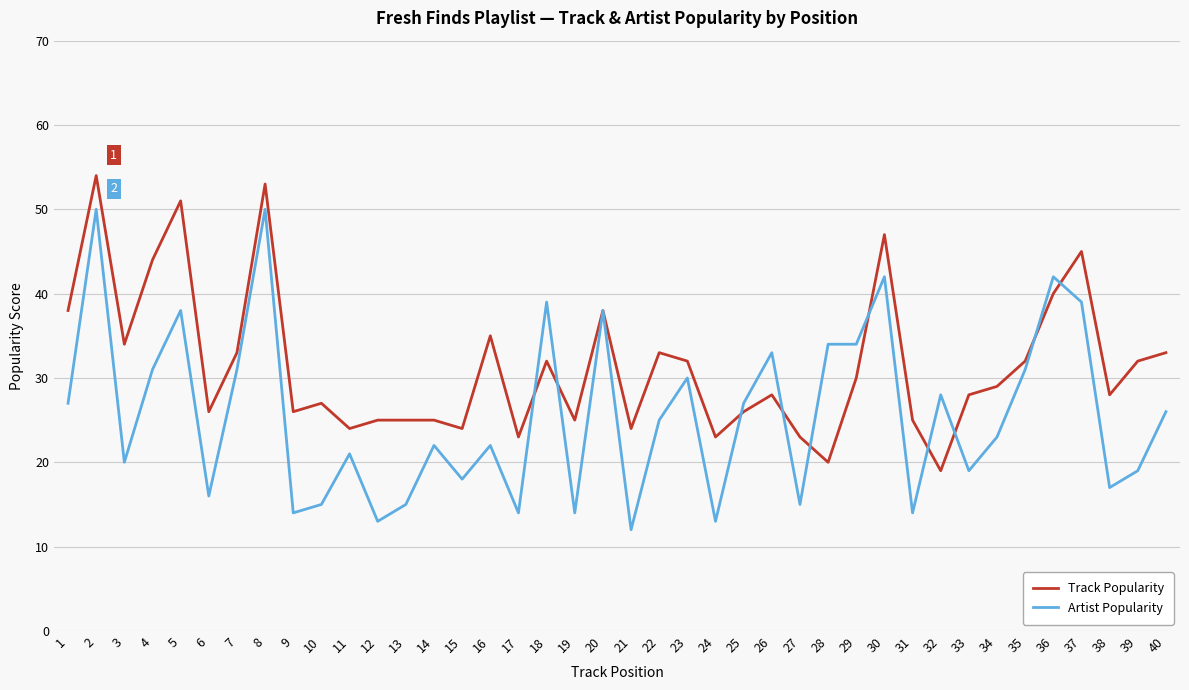

The value of Track Popularity at 39 is 44. True or false?

False